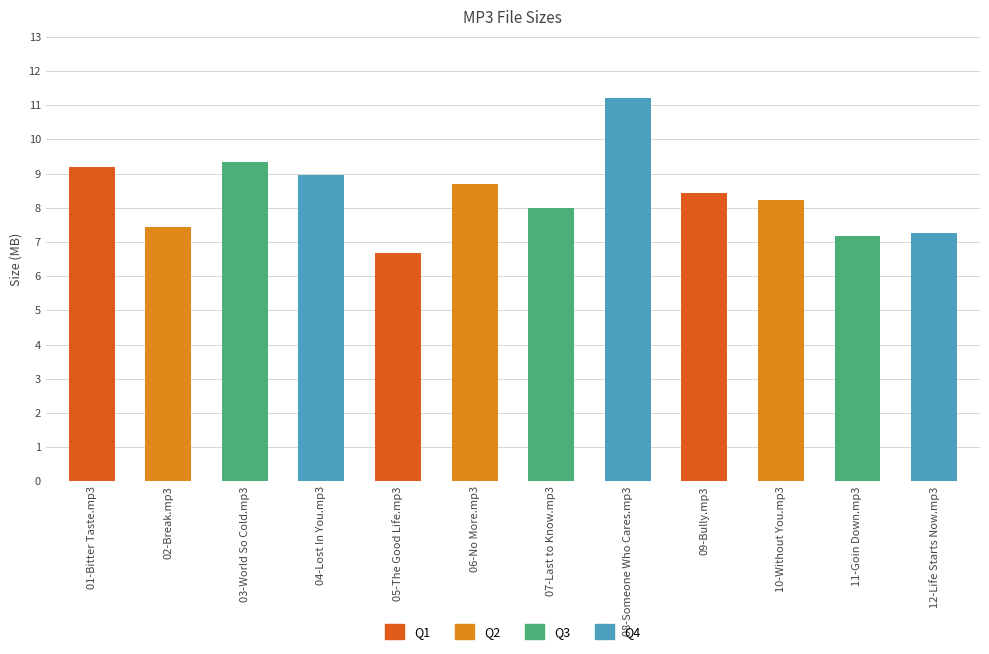

What is the average value?

8.4